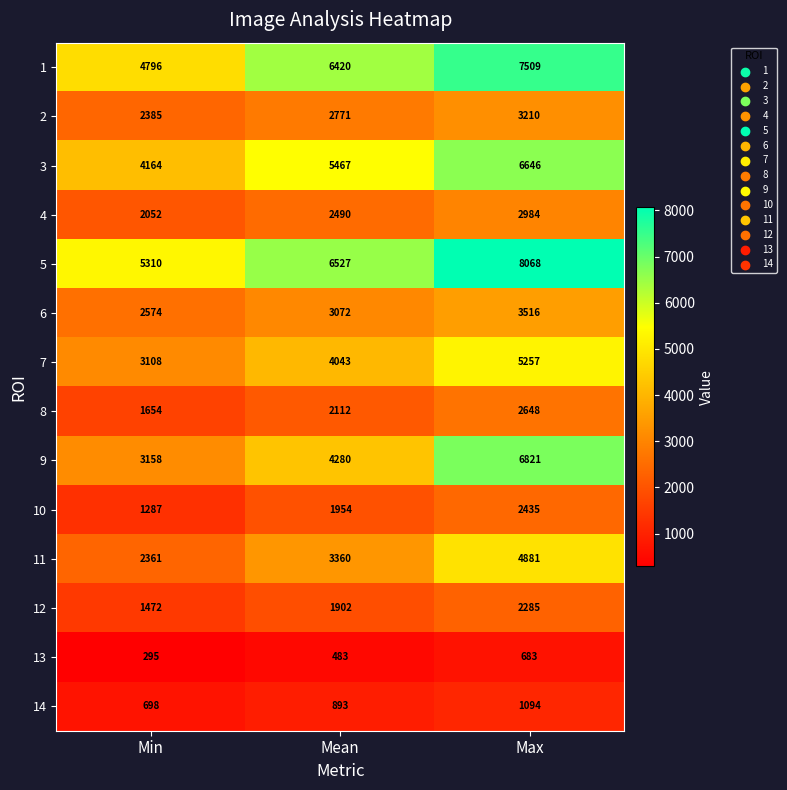

How many categories are shown in the chart?

3